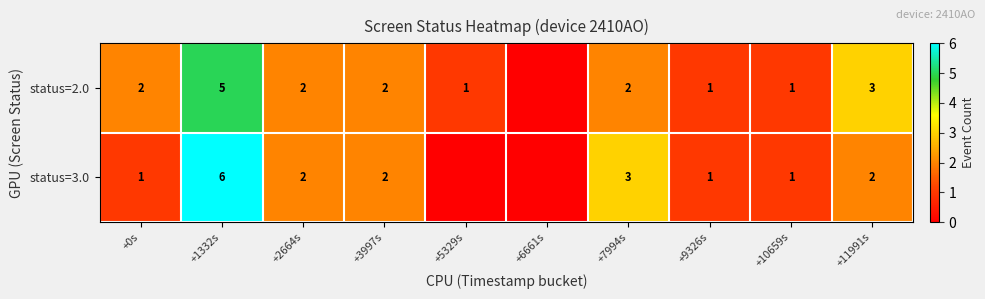

Is the value of status=3.0 at +9326s greater than the value of status=2.0 at +7994s?

No